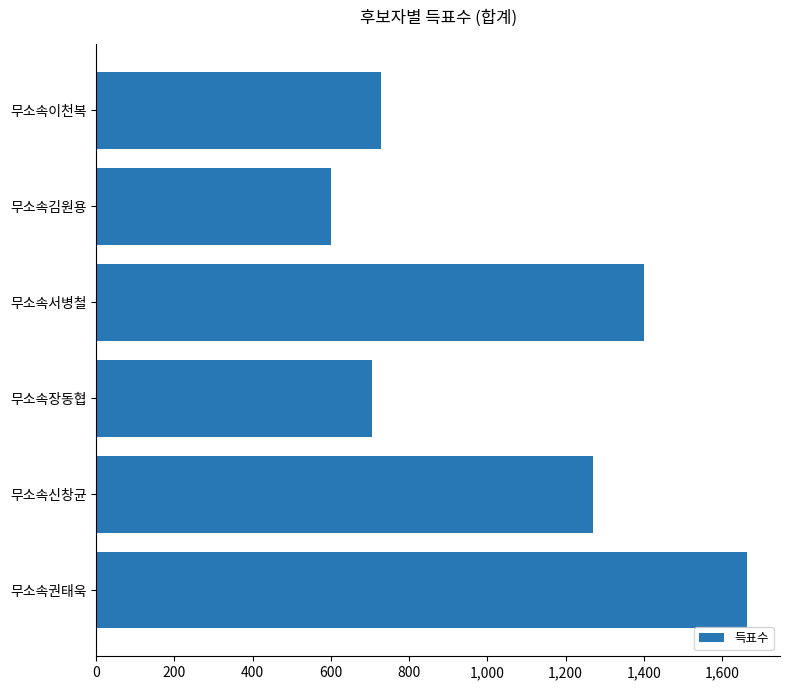

What is the difference between the second highest and minimum values?

801